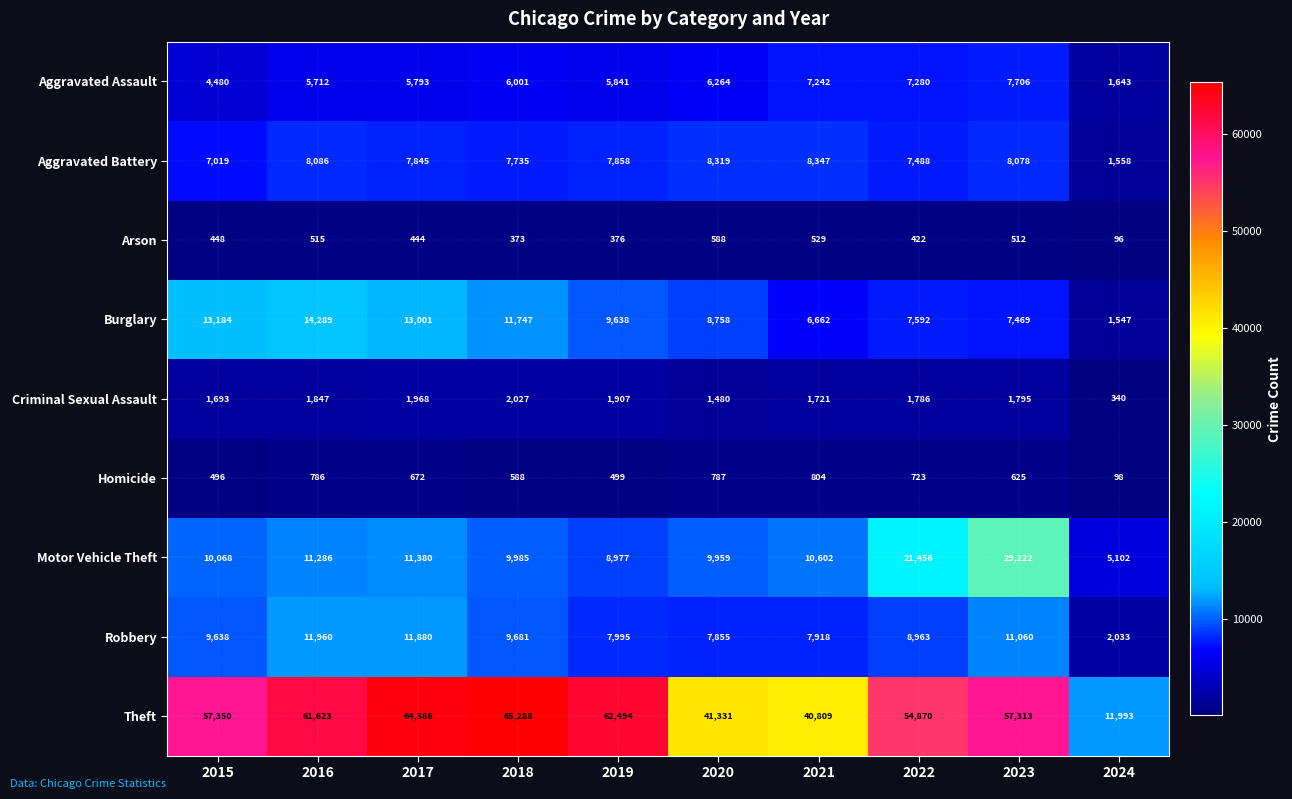

At how many categories does at least one series exceed 8541?

10